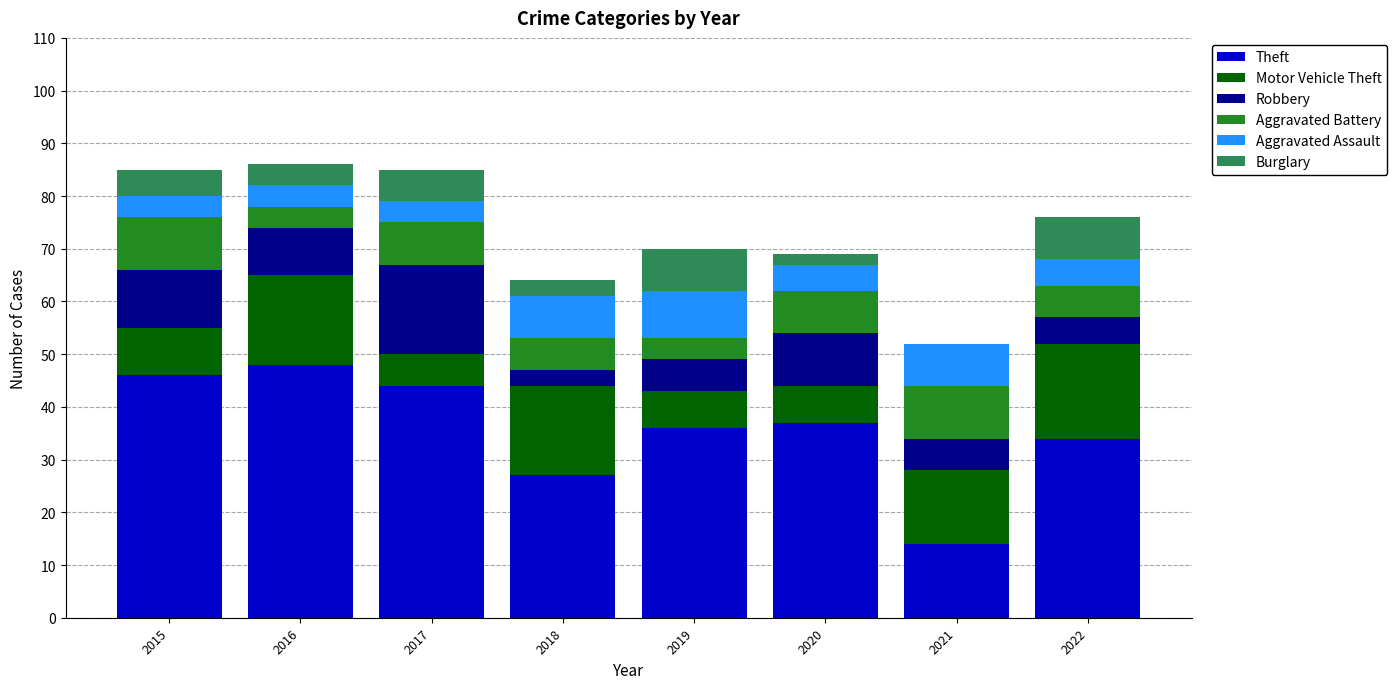

The value of Theft at 2017 is 44. True or false?

True